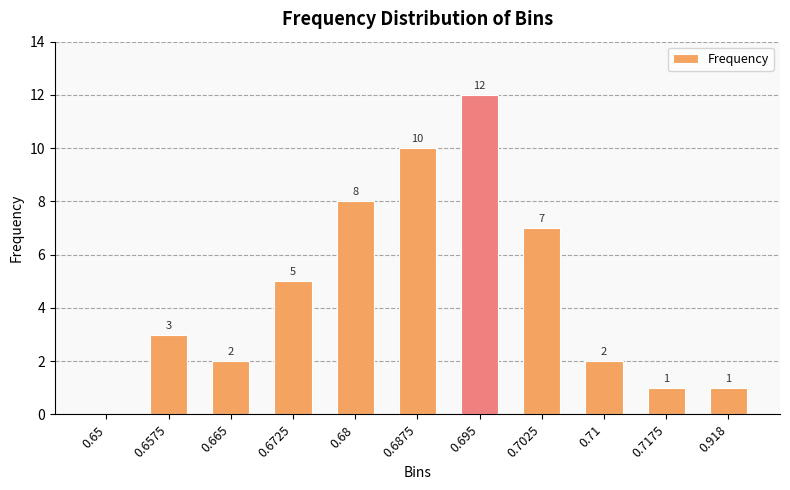

What is the average value?

5